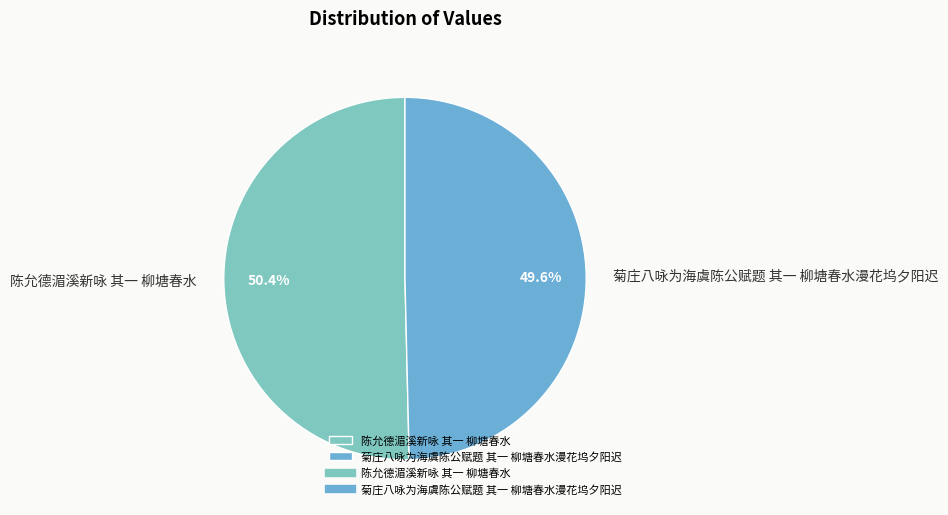

Is it true that 菊庄八咏为海虞陈公赋题 其一 柳塘春水漫花坞夕阳迟 is 50% of the pie?

True